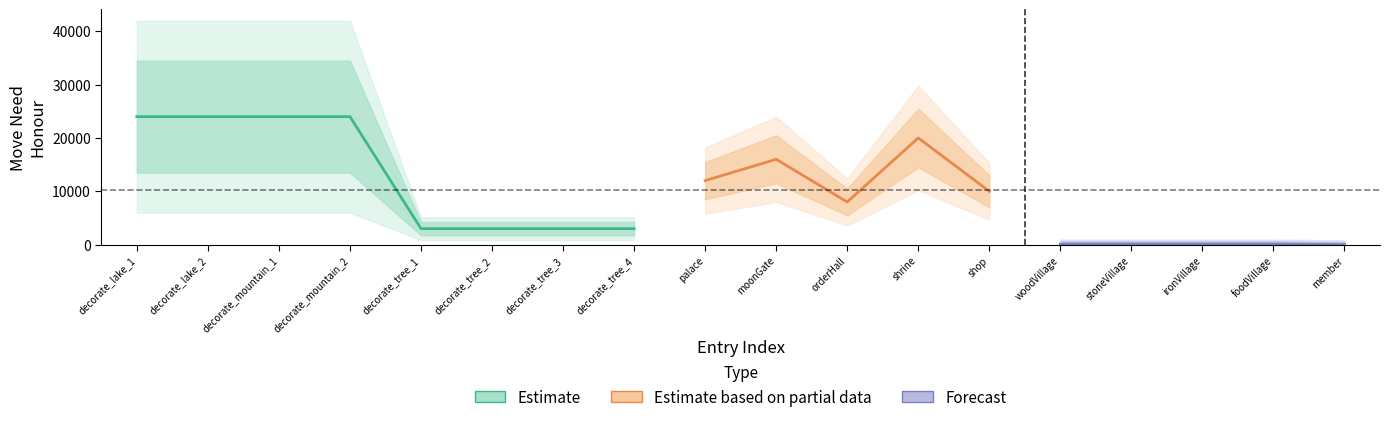

What is the label of the 4th point from the left?

decorate_mountain_2